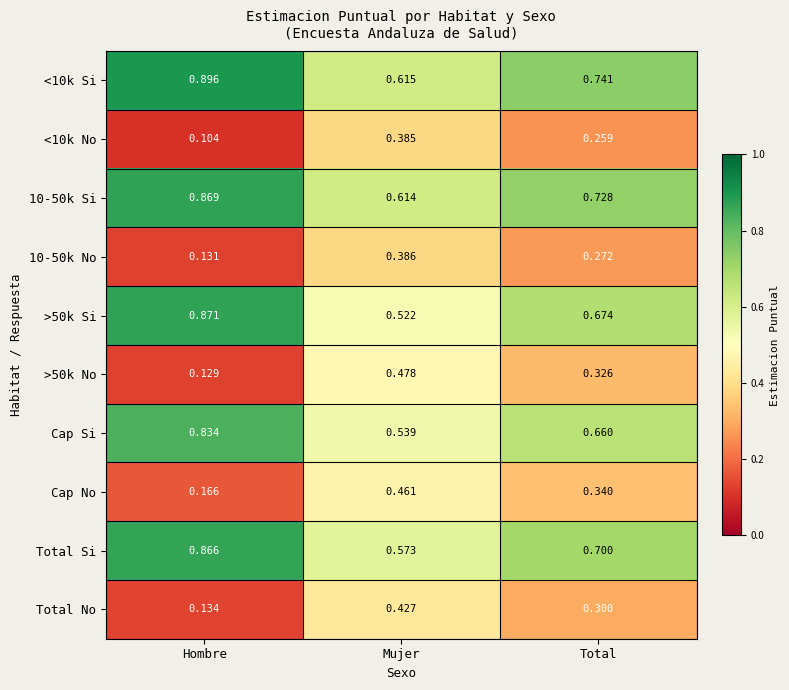

At which label does >50k Si reach its minimum?

Mujer